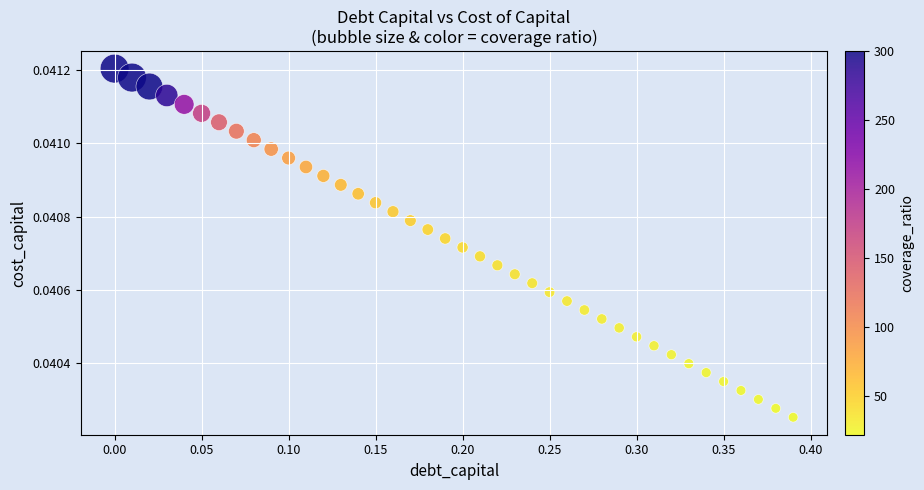

What is the range of X values (max minus min)?

0.4